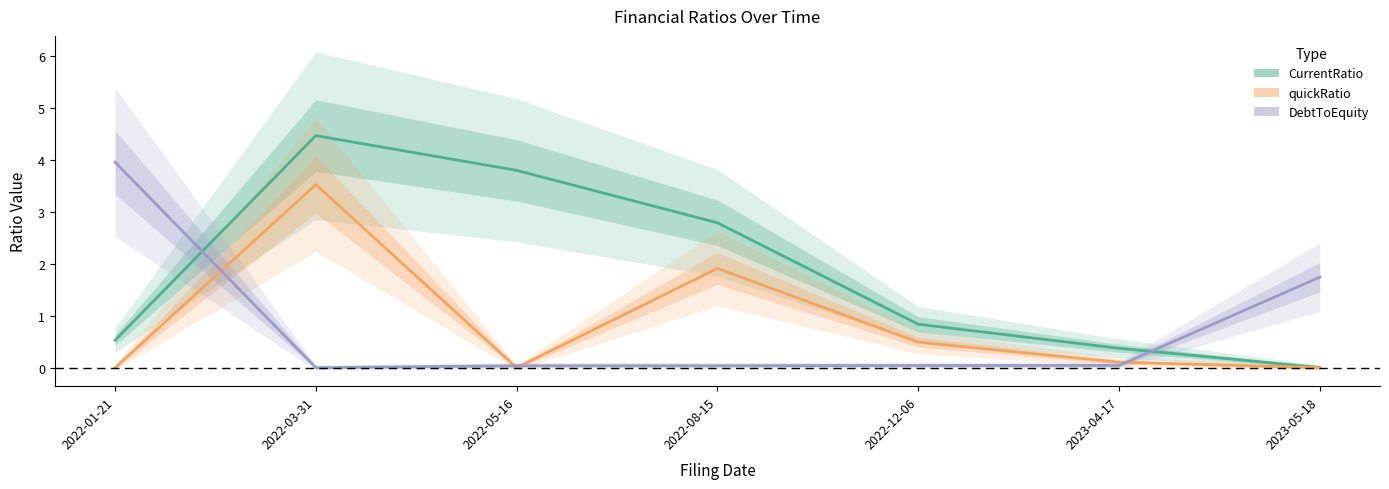

Reading left to right, extract all data points from this chart.

CurrentRatio: 2022-01-21=0.5	2022-03-31=4.5	2022-05-16=3.8	2022-08-15=2.8	2022-12-06=0.8	2023-04-17=0.4	2023-05-18=0.0
quickRatio: 2022-01-21=0.0	2022-03-31=3.5	2022-05-16=0.0	2022-08-15=1.9	2022-12-06=0.5	2023-04-17=0.1	2023-05-18=0.0
DebtToEquity: 2022-01-21=4.0	2022-03-31=0.0	2022-05-16=0.0	2022-08-15=0.0	2022-12-06=0.0	2023-04-17=0.0	2023-05-18=1.7